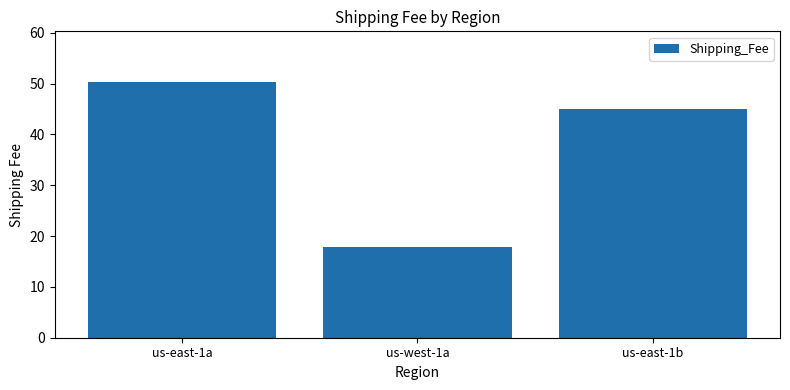

What position from the right is us-east-1a?

3